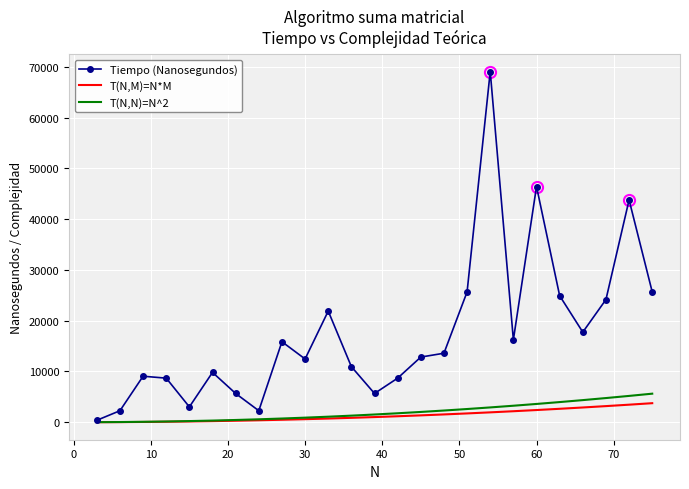

What is the highest value of the Tiempo (Nanosegundos) series?

69097